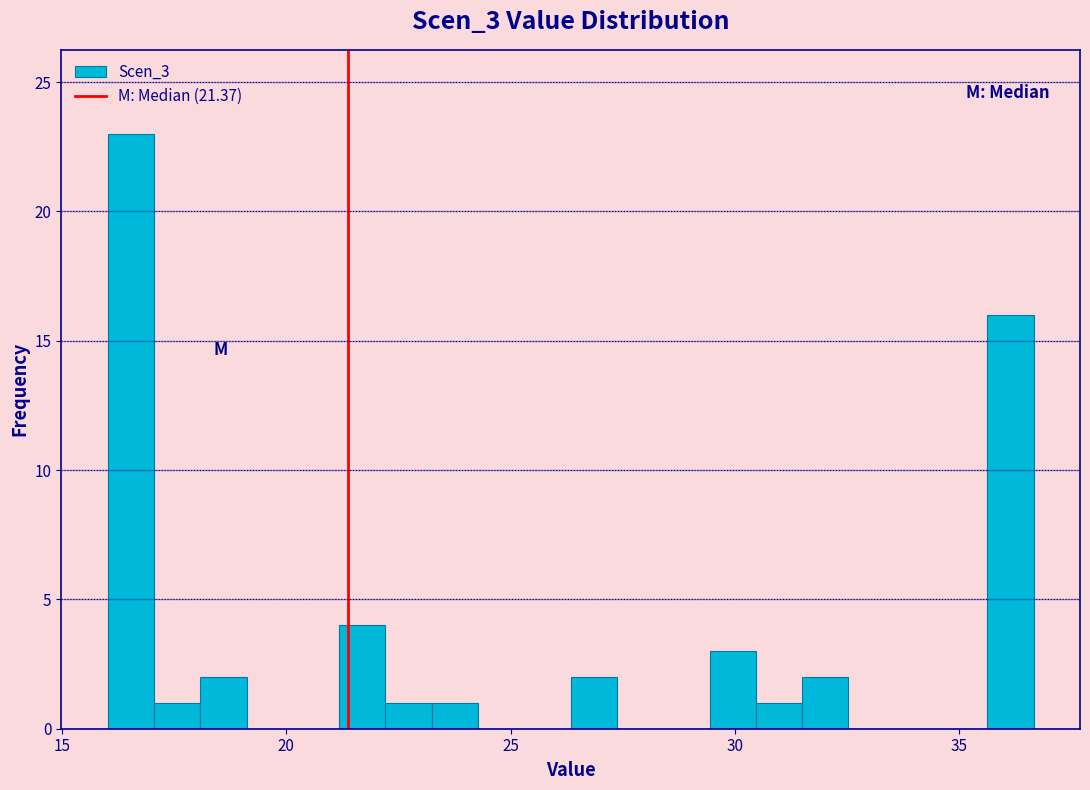

Read against the x-axis, roughly where is the centre of the tallest bar?

16.5